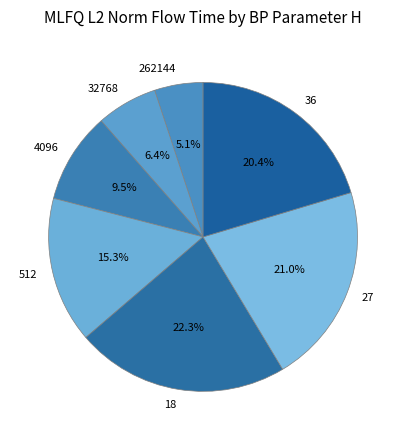

To the nearest percent, what percentage of the pie is 27?

21%